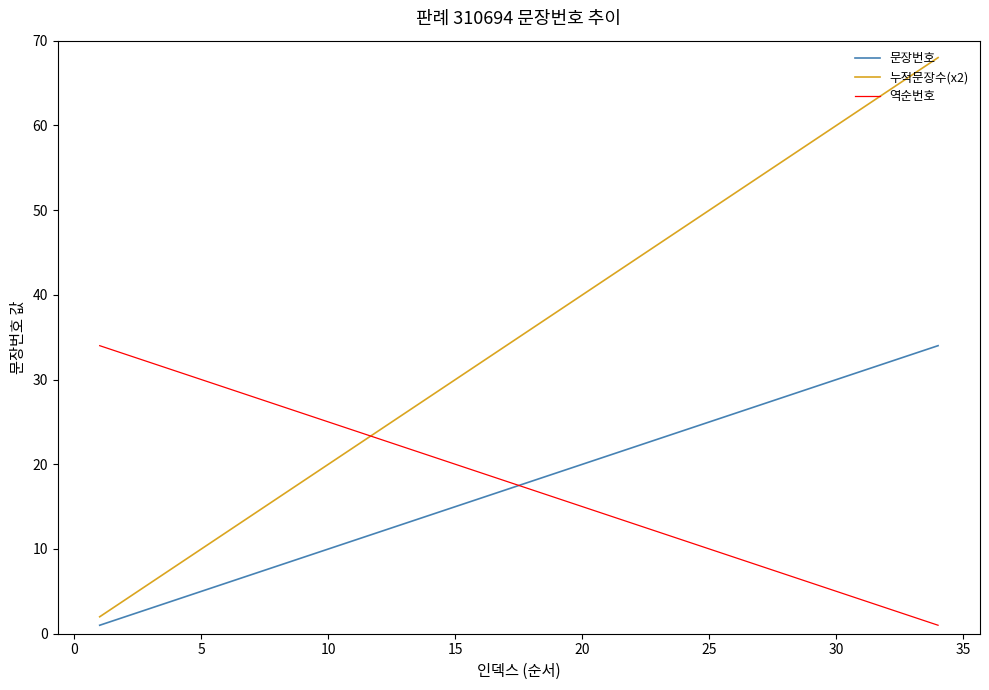

Which series has the largest total across all categories?

누적문장수(x2)